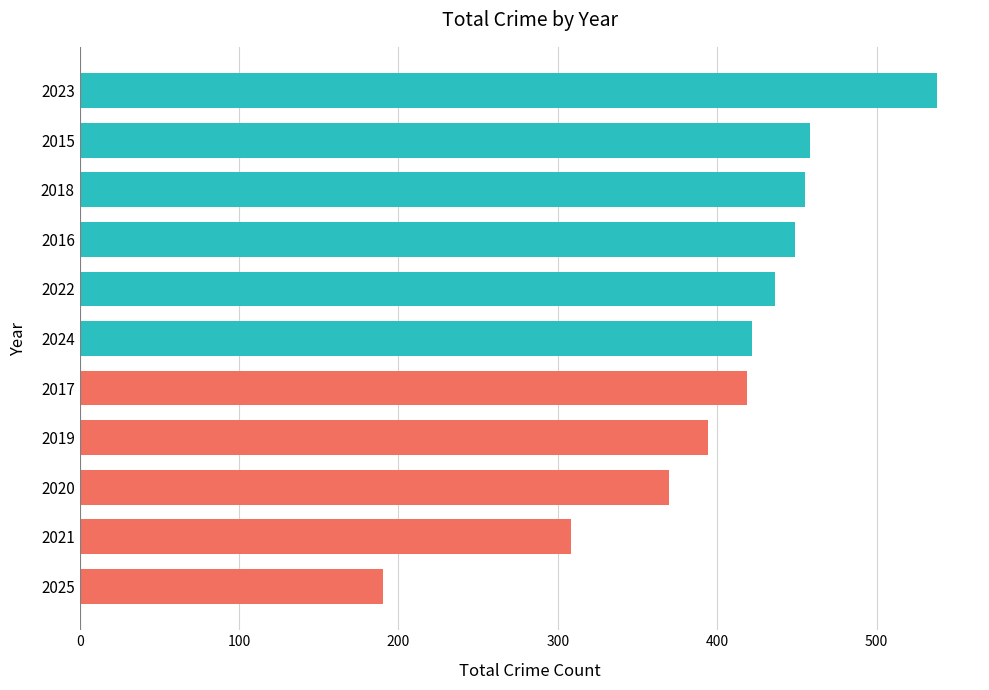

Reading bottom to top, what are all the values shown in this chart?

2025=190	2021=308	2020=370	2019=394	2017=419	2024=422	2022=436	2016=449	2018=455	2015=458	2023=538